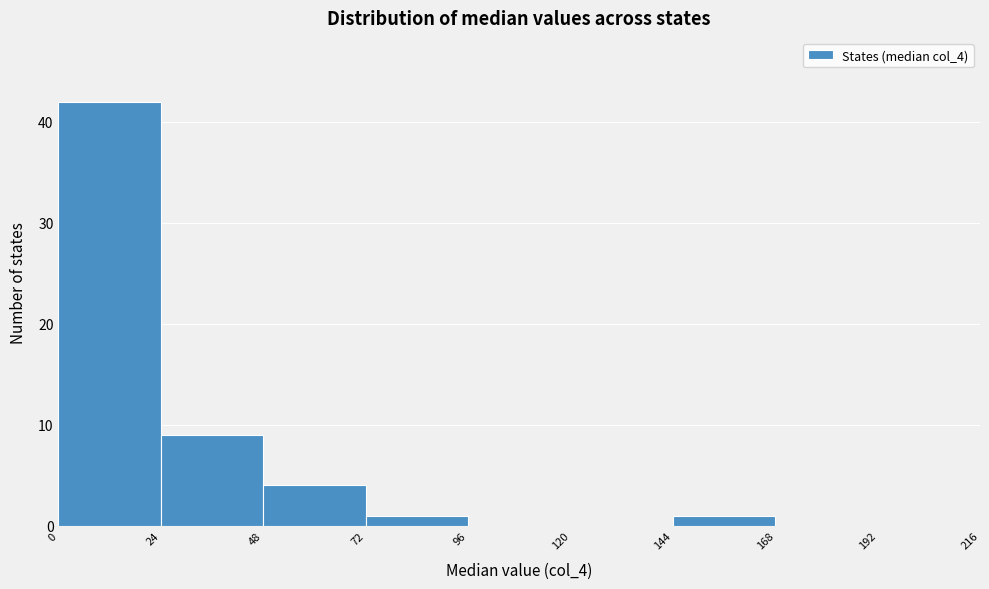

Over which range of the x-axis is the bar tallest?

0 to 24